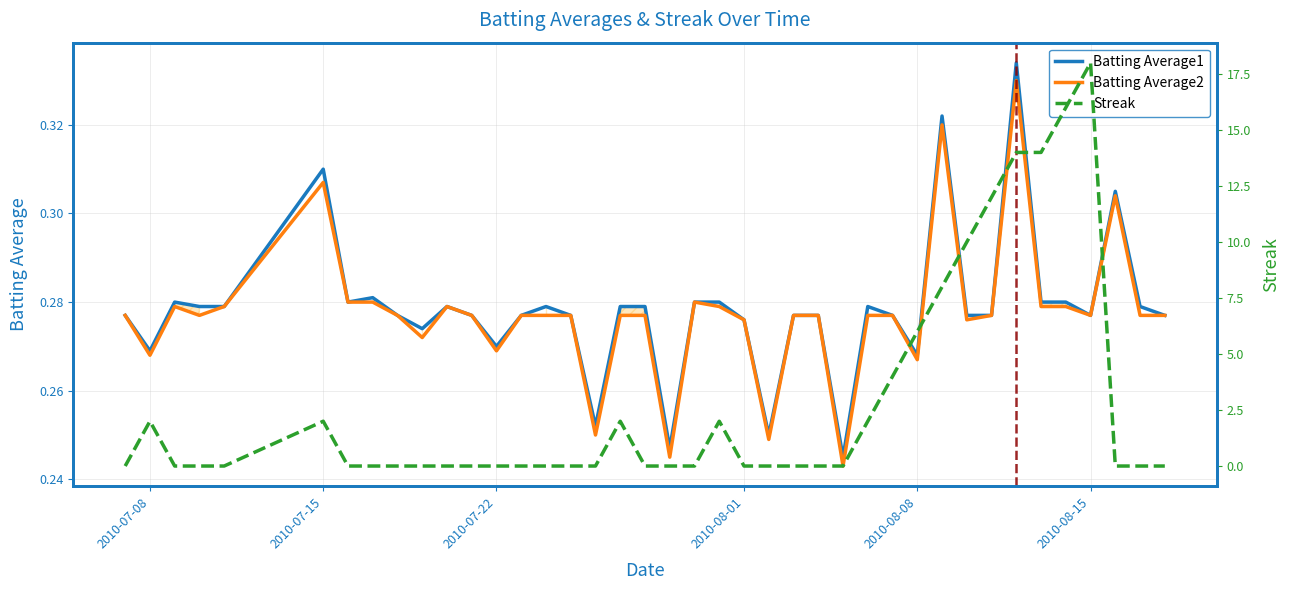

True or false: Batting Average1 and Batting Average2 intersect in this chart.

False